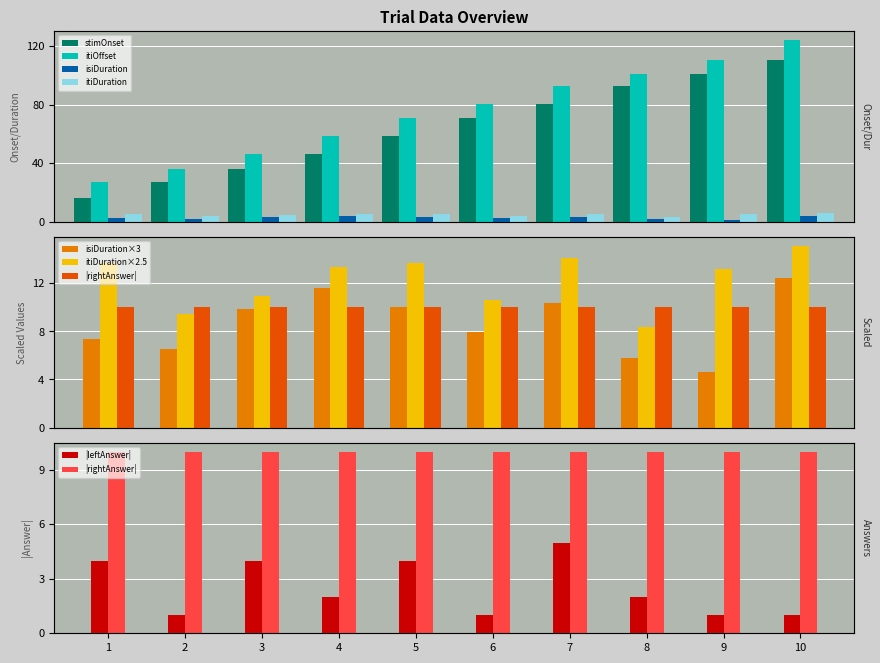

At 10, list the series in order from largest to smallest.

itiOffset, stimOnset, itiDuration, isiDuration